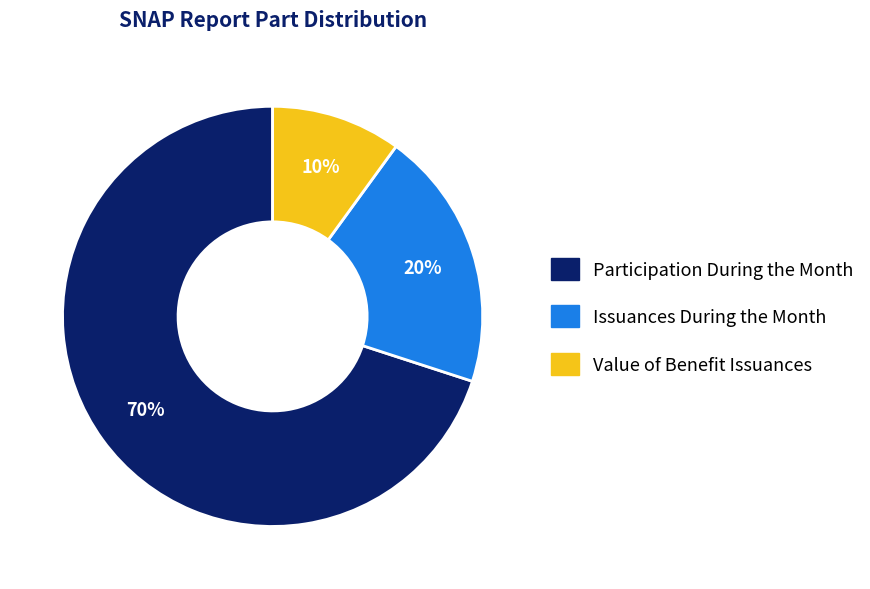

Is there any slice that represents more than half of the pie?

Yes